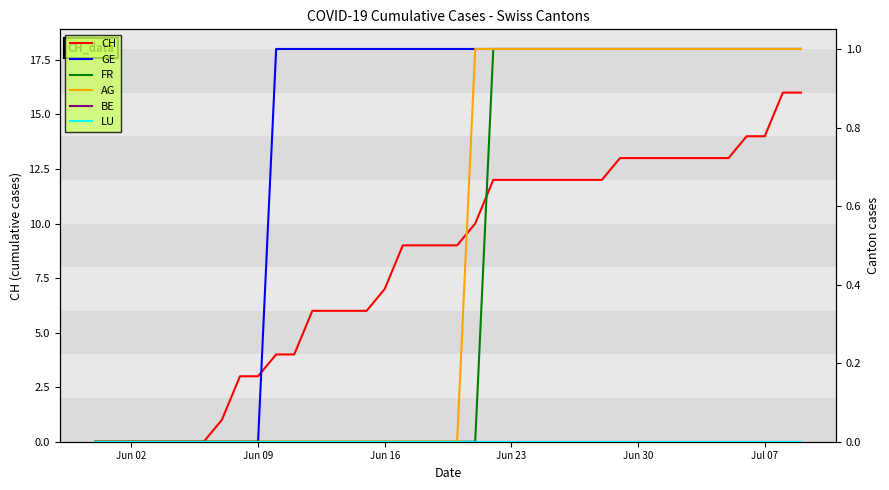

Reading left to right, what are all the values shown in this chart?

CH: 0	0	0	0	0	0	0	1	3	3	4	4	6	6	6	6	7	9	9	9	9	10	12	12	12	12	12	12	12	13	13	13	13	13	13	13	14	14	16	16
GE: 0	0	0	0	0	0	0	0	0	0	1	1	1	1	1	1	1	1	1	1	1	1	1	1	1	1	1	1	1	1	1	1	1	1	1	1	1	1	1	1
FR: 0	0	0	0	0	0	0	0	0	0	0	0	0	0	0	0	0	0	0	0	0	0	1	1	1	1	1	1	1	1	1	1	1	1	1	1	1	1	1	1
AG: 0	0	0	0	0	0	0	0	0	0	0	0	0	0	0	0	0	0	0	0	0	1	1	1	1	1	1	1	1	1	1	1	1	1	1	1	1	1	1	1
BE: 0	0	0	0	0	0	0	0	0	0	0	0	0	0	0	0	0	0	0	0	0	0	0	0	0	0	0	0	0	0	0	0	0	0	0	0	0	0	0	0
LU: 0	0	0	0	0	0	0	0	0	0	0	0	0	0	0	0	0	0	0	0	0	0	0	0	0	0	0	0	0	0	0	0	0	0	0	0	0	0	0	0